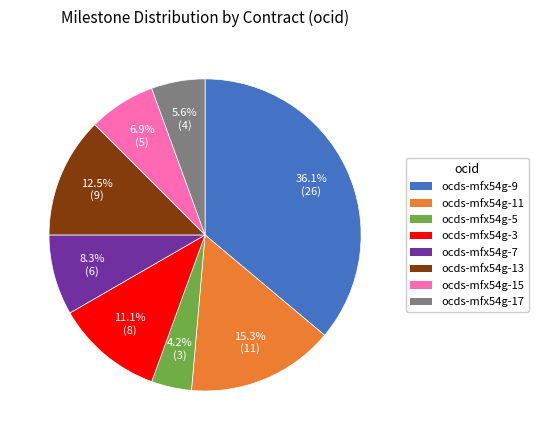

Is there any slice that represents more than half of the pie?

No